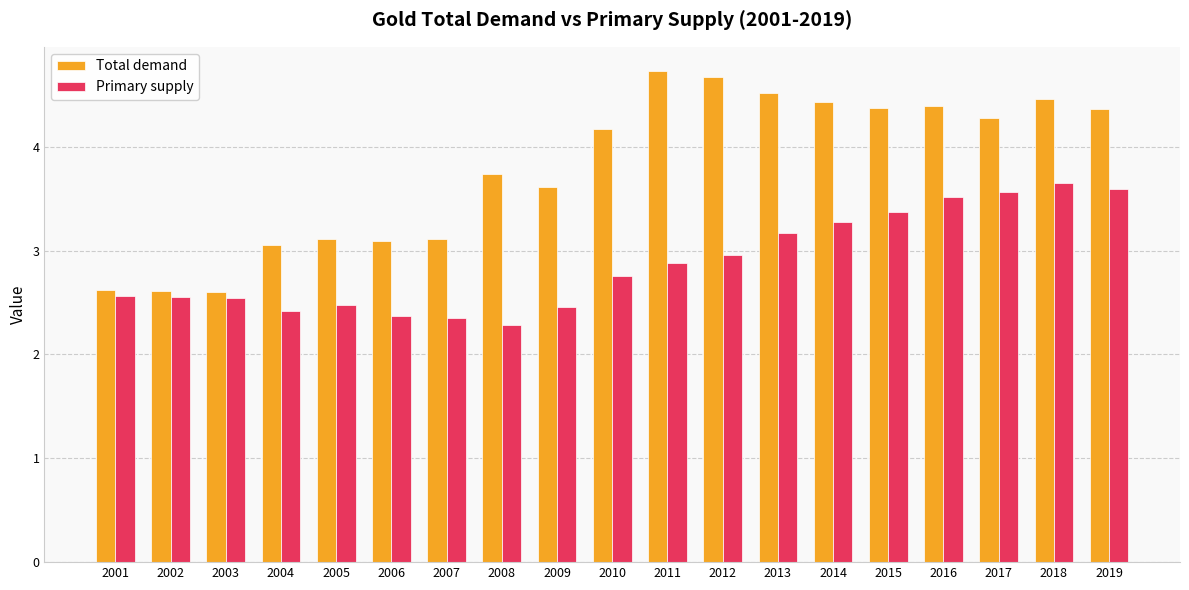

The Total demand series shows 1.5 at 2006. True or false?

False